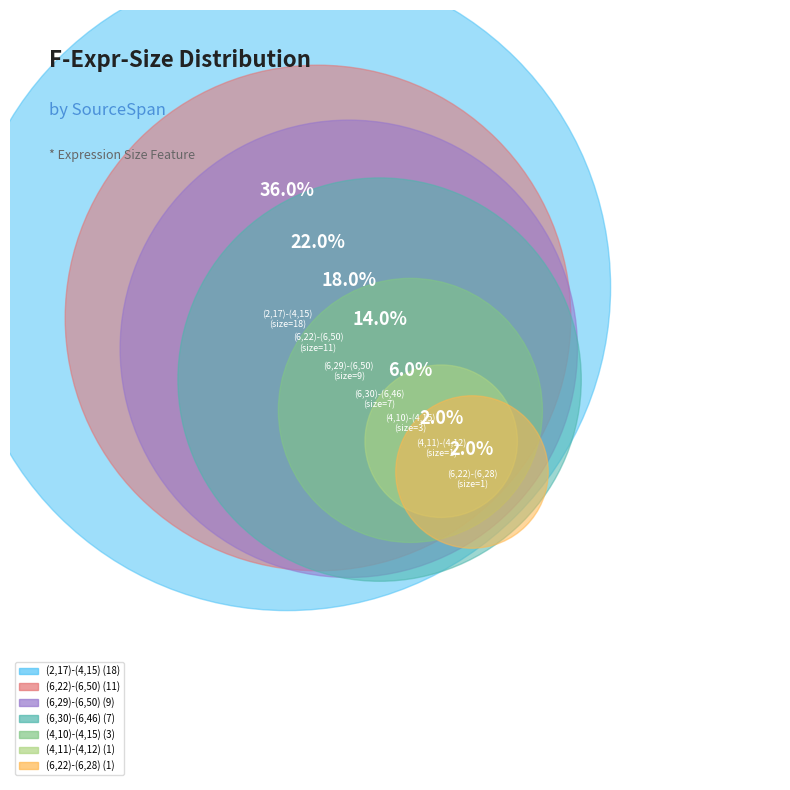

True or false: (6,29)-(6,50) accounts for 18% of the total.

True